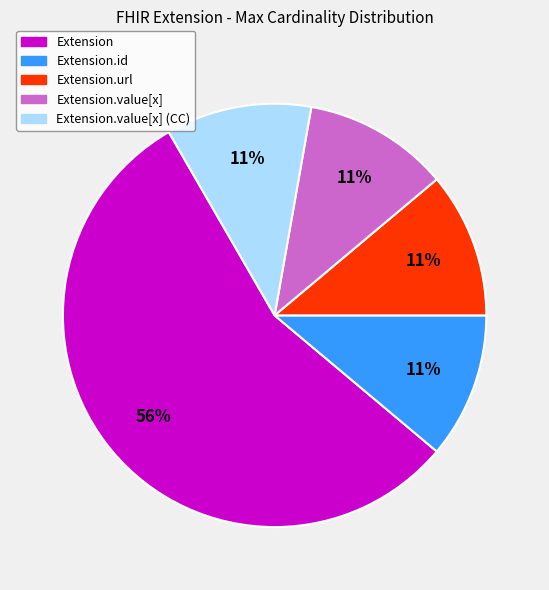

How many segments does this pie chart have?

5